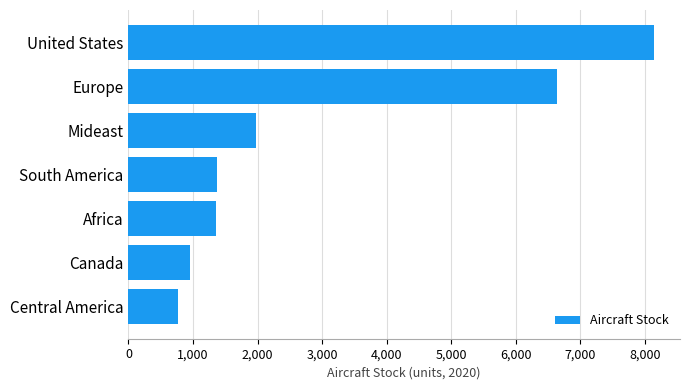

Approximately how many times larger is the value at Canada compared to South America?

0.7